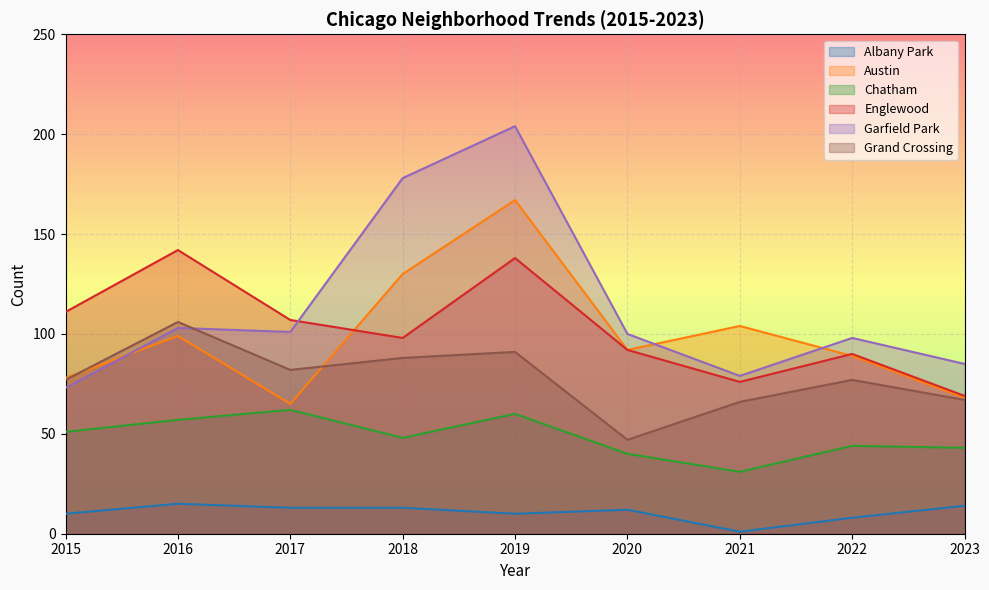

Rank the series at 2020 from lowest to highest value.

Albany Park, Chatham, Grand Crossing, Austin, Englewood, Garfield Park